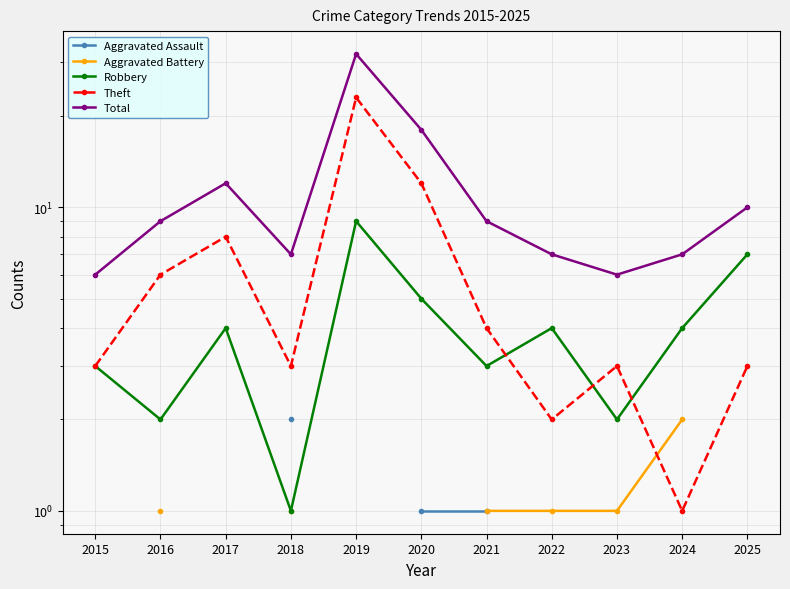

At which label is Robbery closest to 5?

2020